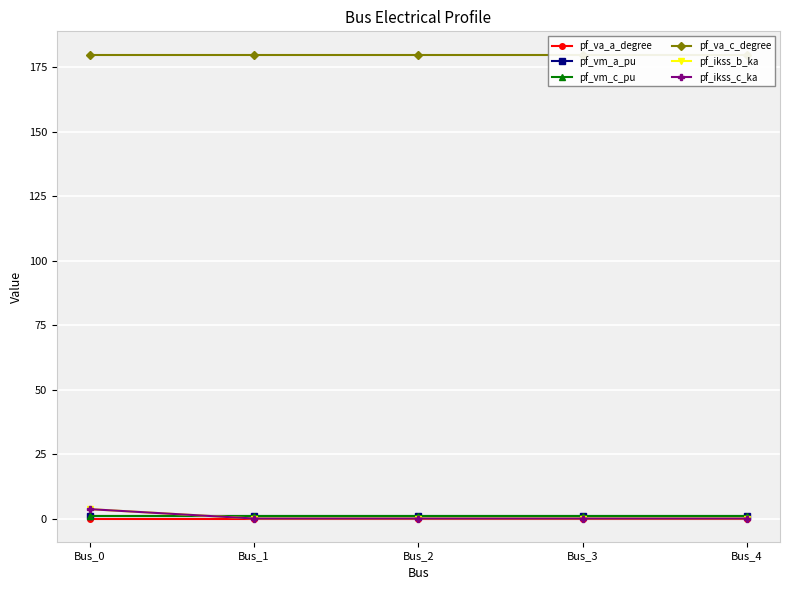

Which series changed the most between Bus_0 and Bus_4?

pf_ikss_b_ka